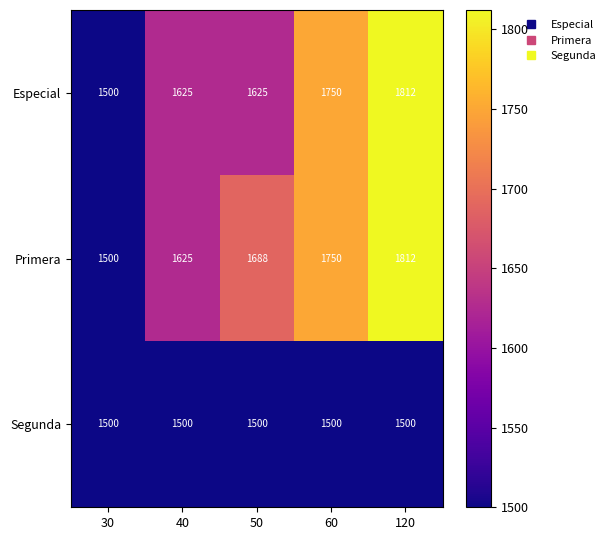

At which category is the sum across all series the highest?

120